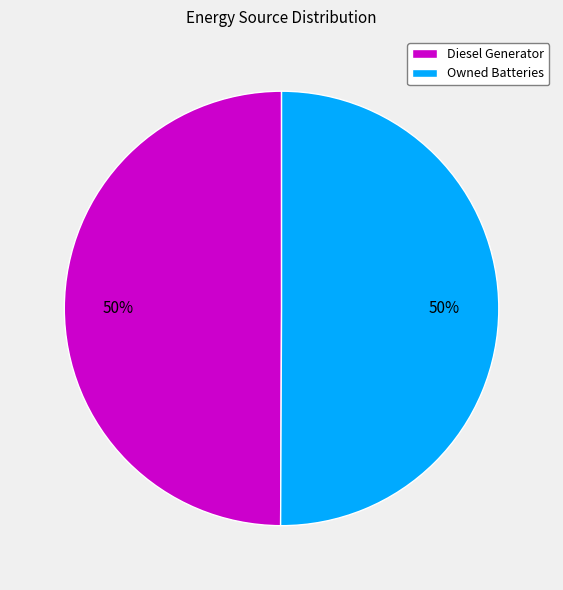

To the nearest percent, what is the combined percentage of Owned Batteries and Diesel Generator?

100%